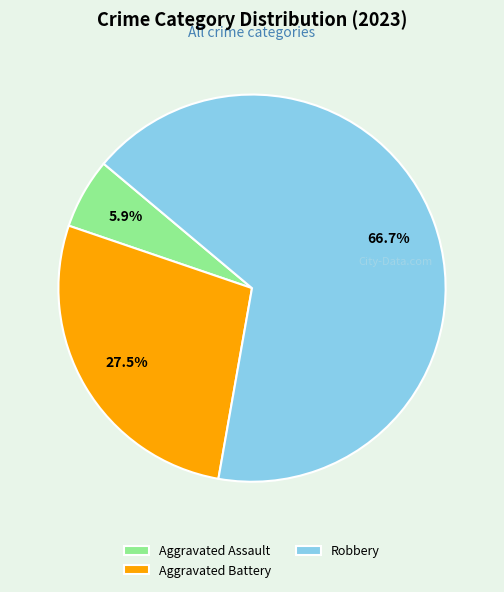

Combined, do Robbery and Aggravated Assault account for over 50%?

Yes